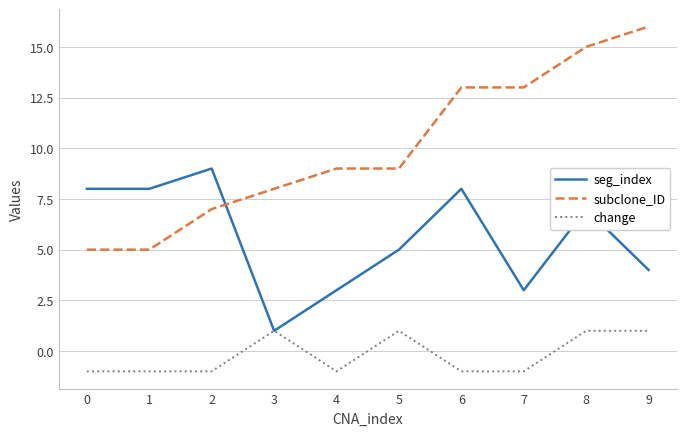

How many lines are shown in the chart?

3